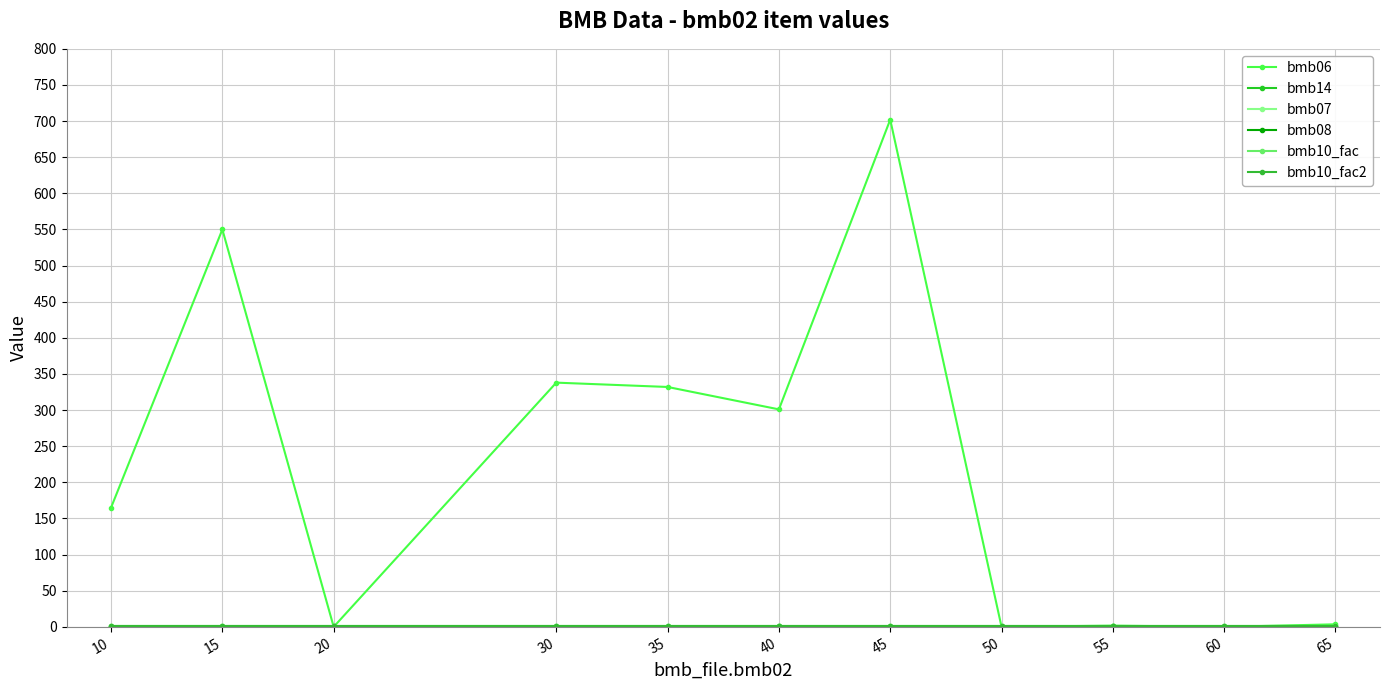

Is this an area chart (filled region under the line)?

No